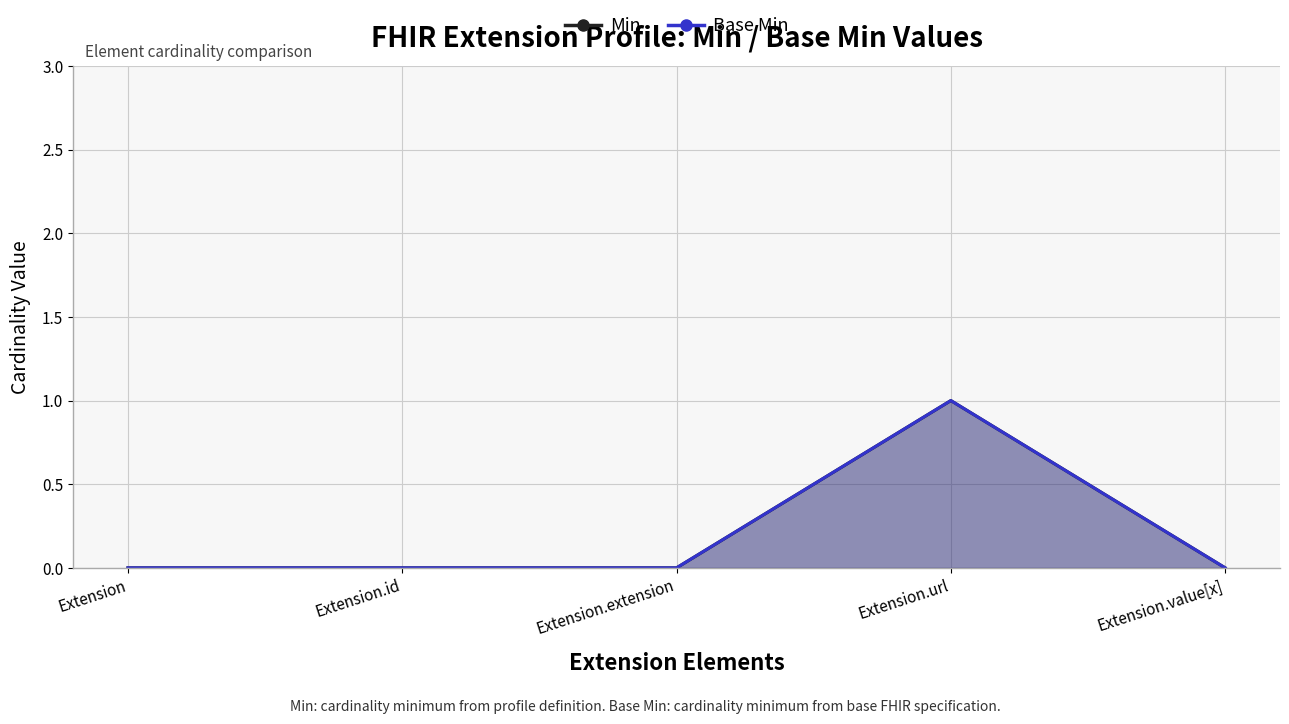

At how many categories does at least one series exceed 0?

1